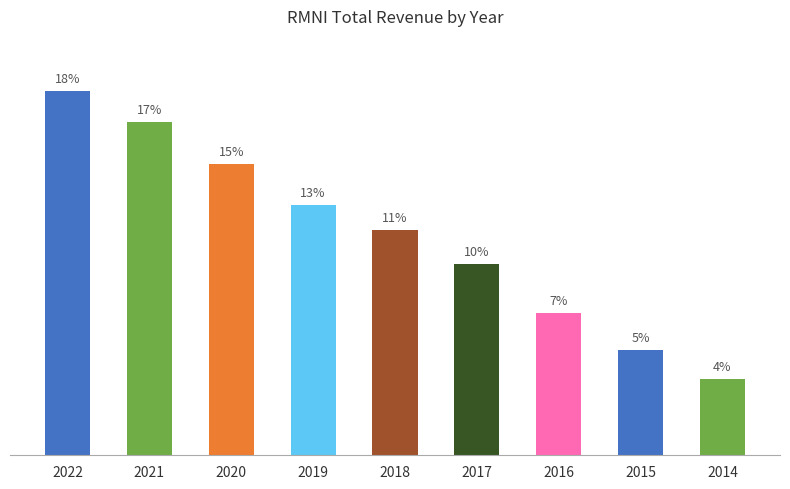

At which category does the chart reach its minimum across all series?

2014